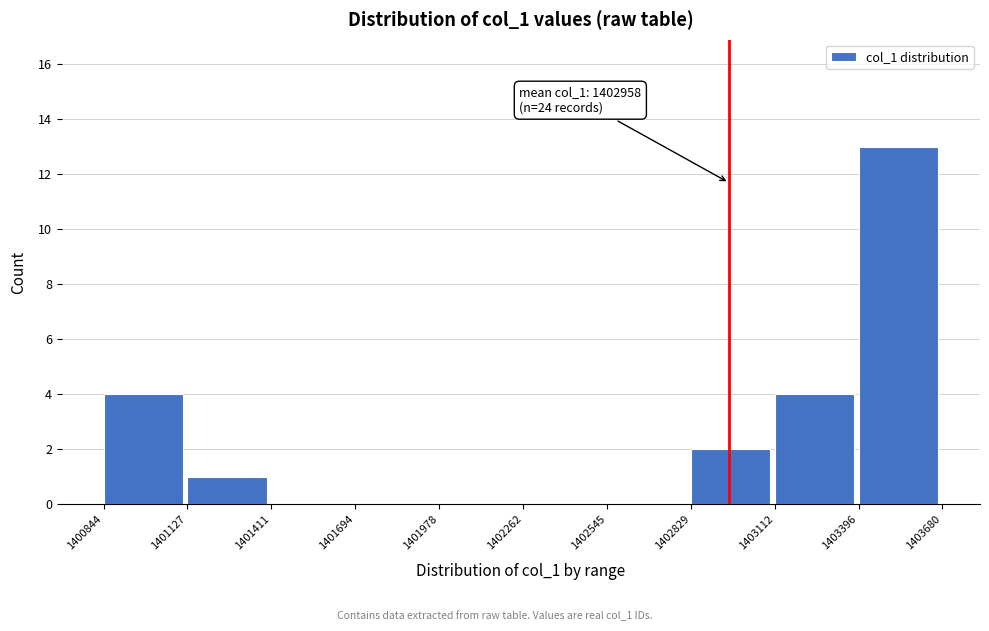

Which range on the x-axis has the tallest bar?

1403396 to 1403680